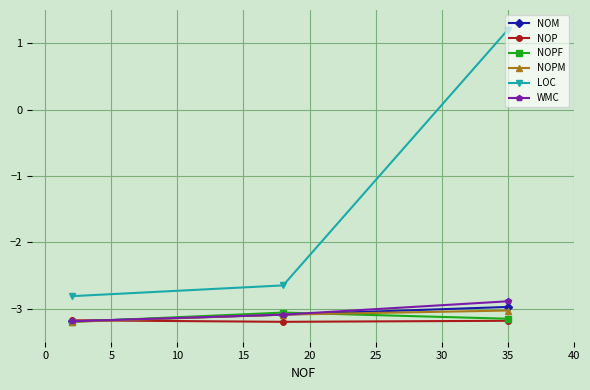

How many values in the LOC series exceed -2?

1